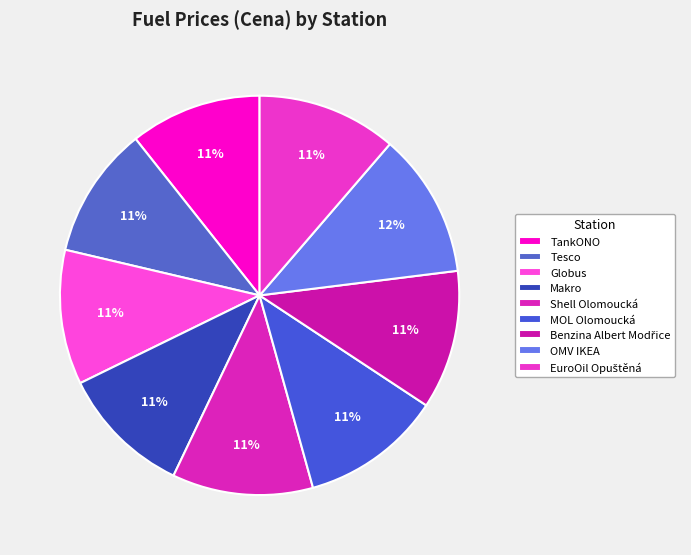

To the nearest percent, what percentage of the pie is OMV IKEA?

12%